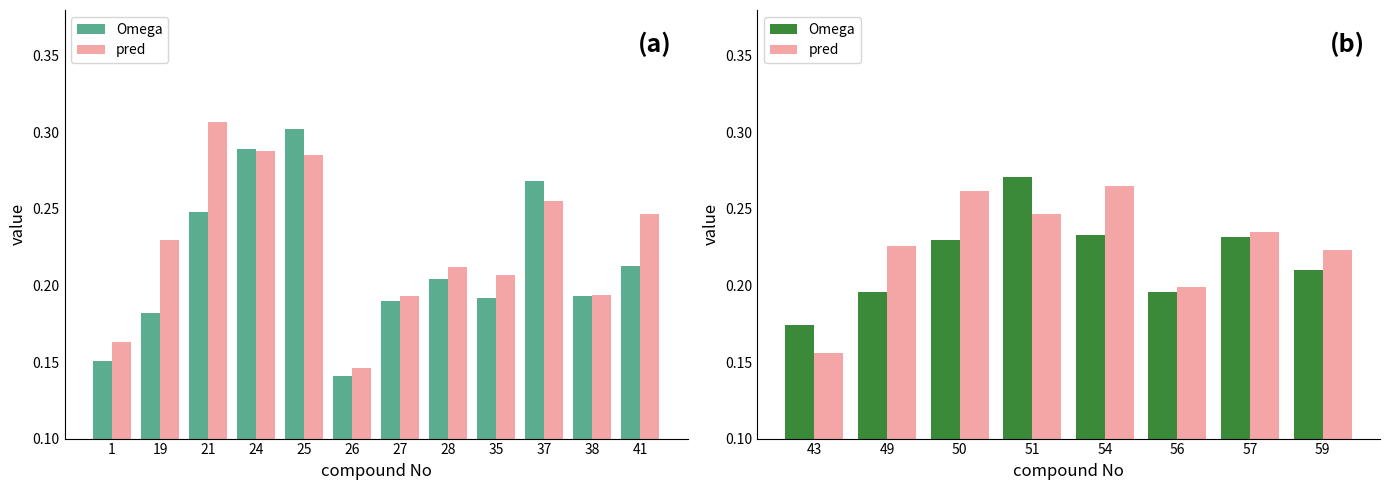

What are all the series names shown in the legend?

Omega, pred